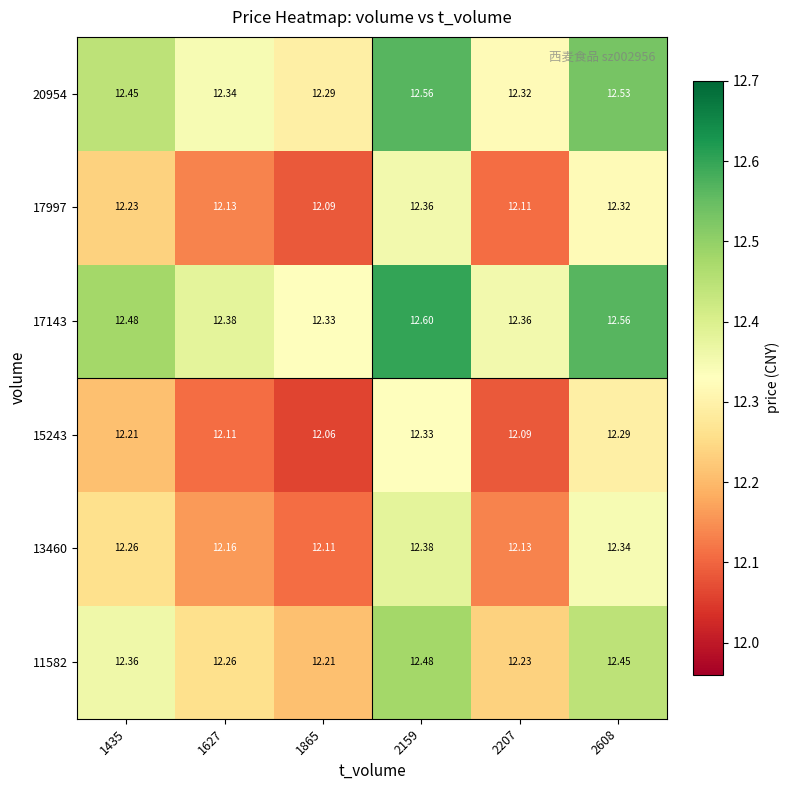

Is the value of 17997 at 2207 greater than the value of 11582 at 2608?

No